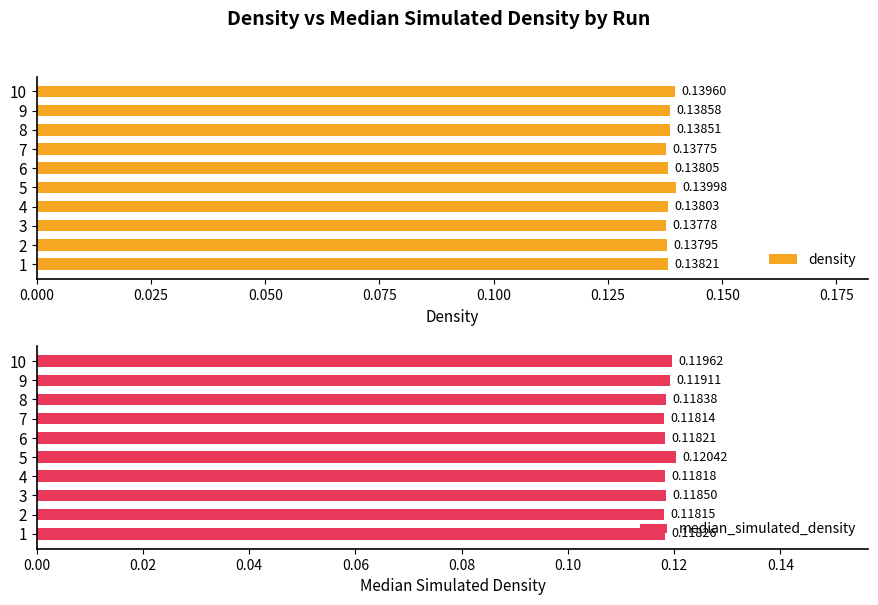

What are all the series names shown in the legend?

density, median_simulated_density